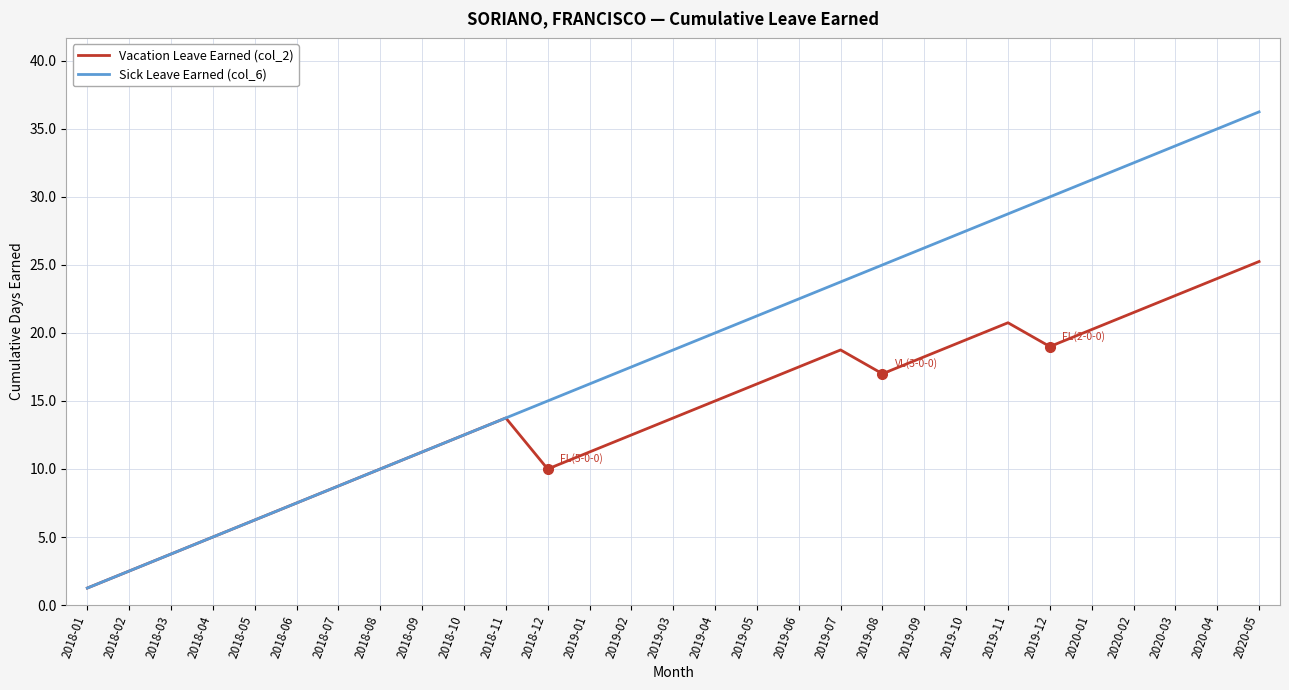

At 2019-10, list the series in order from largest to smallest.

Sick Leave Earned (col_6), Vacation Leave Earned (col_2)